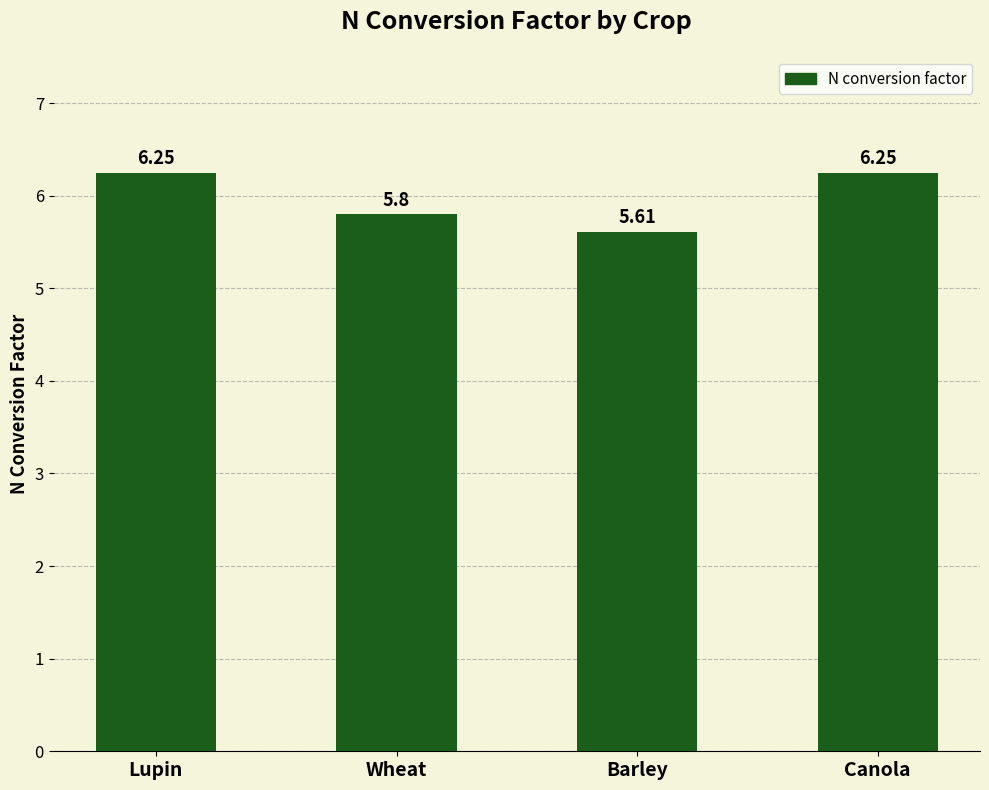

How many bars are there in total?

4